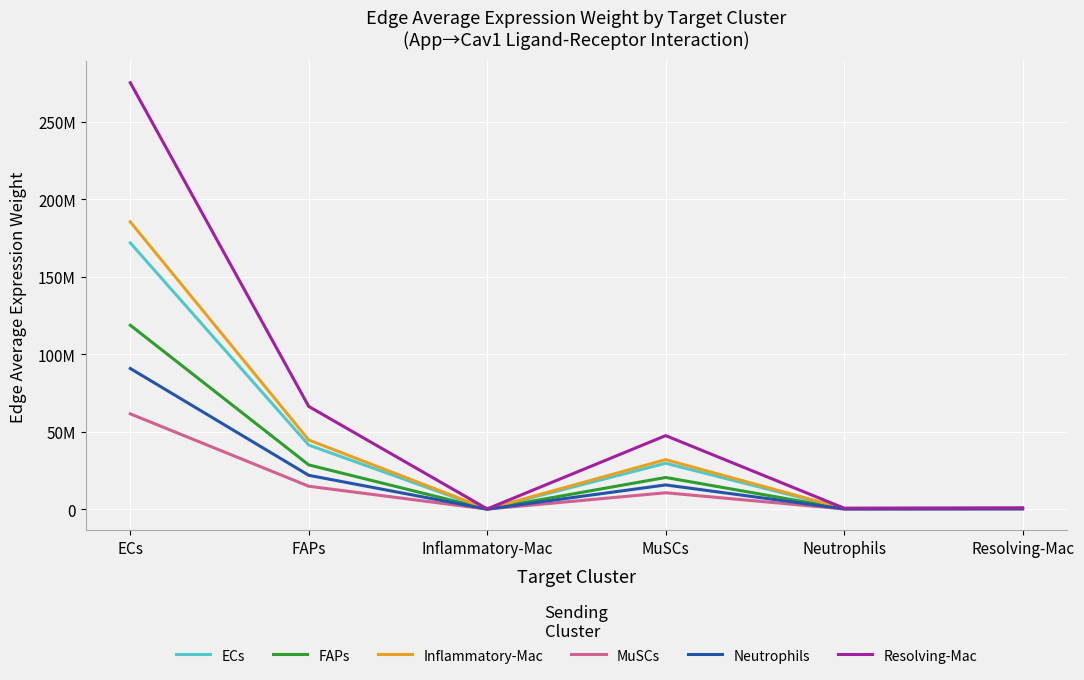

What is the label of the 6th point from the right?

ECs